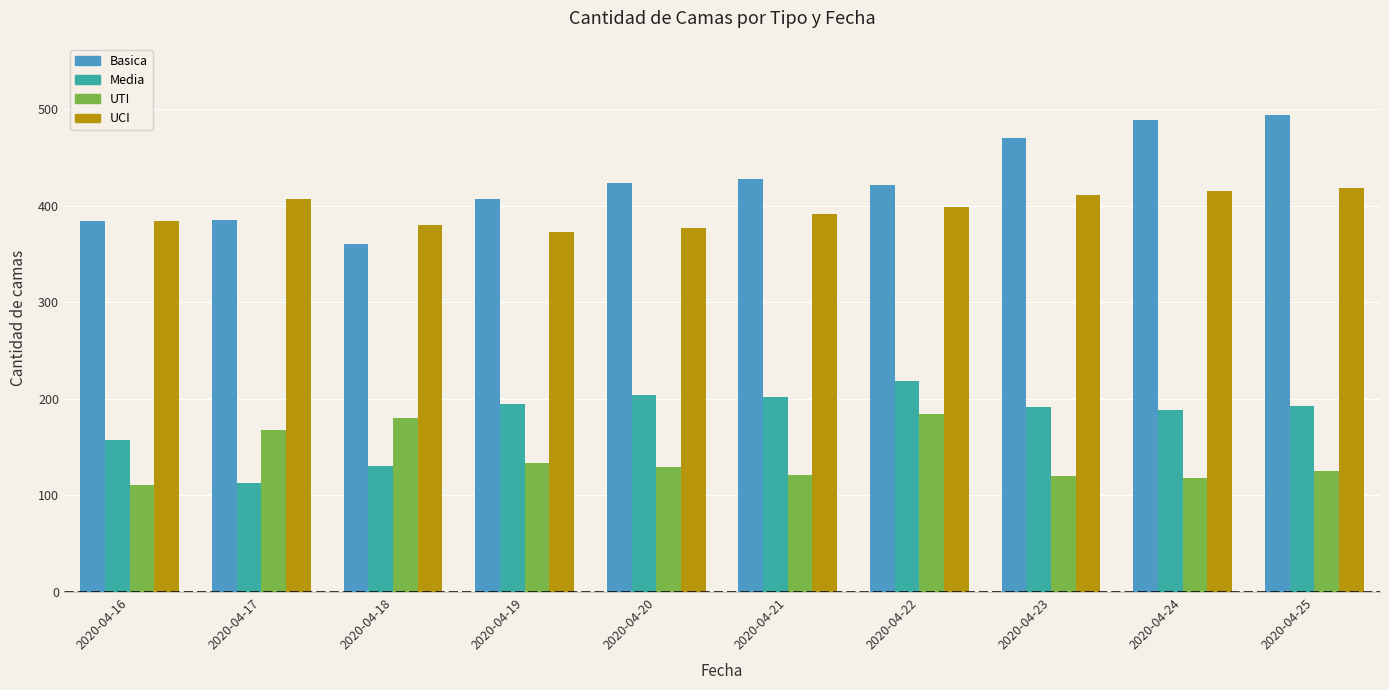

What is the spread (max minus min) of values at 2020-04-24?

371